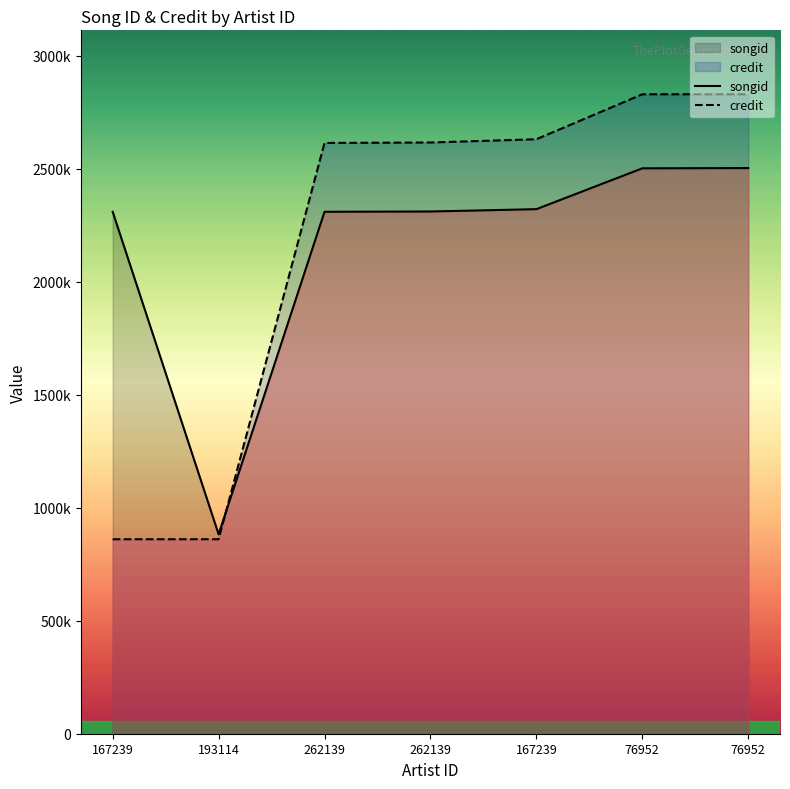

At which category is the sum across all series the highest?

76952